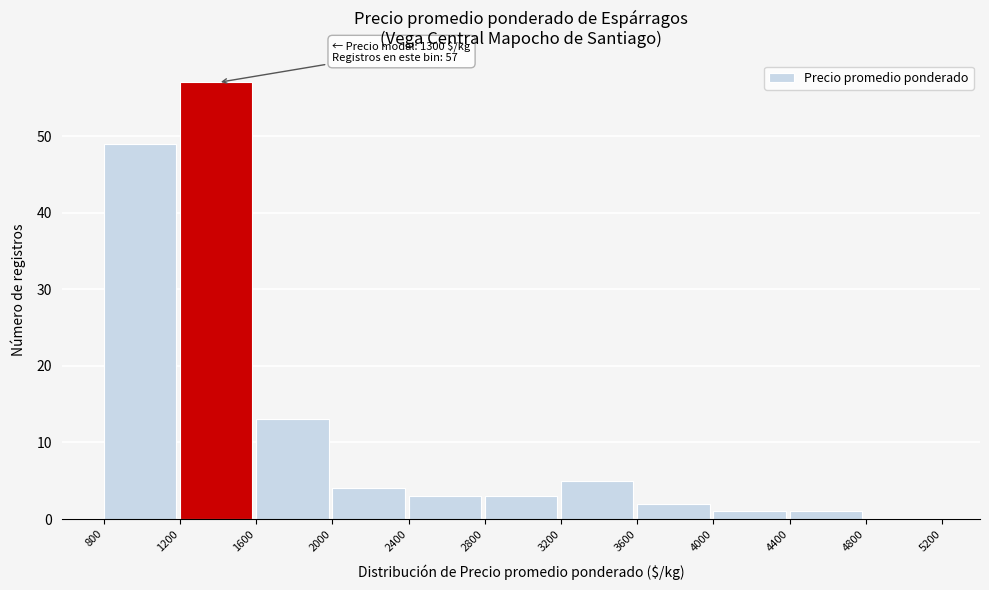

Which range on the x-axis has the tallest bar?

1200 to 1600